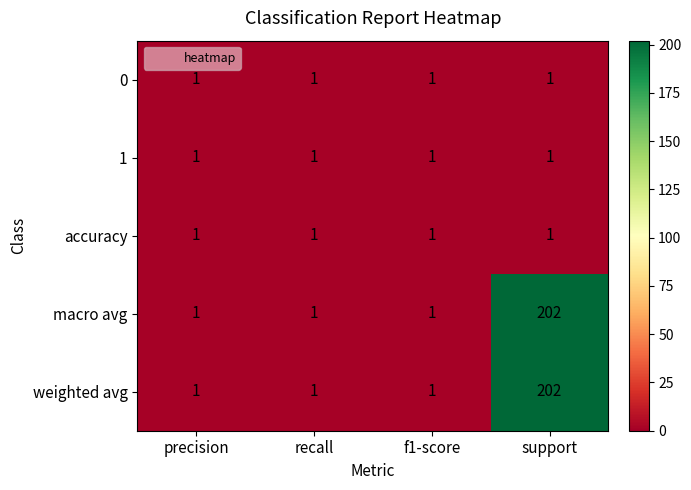

What is the total value across all series at support?

407